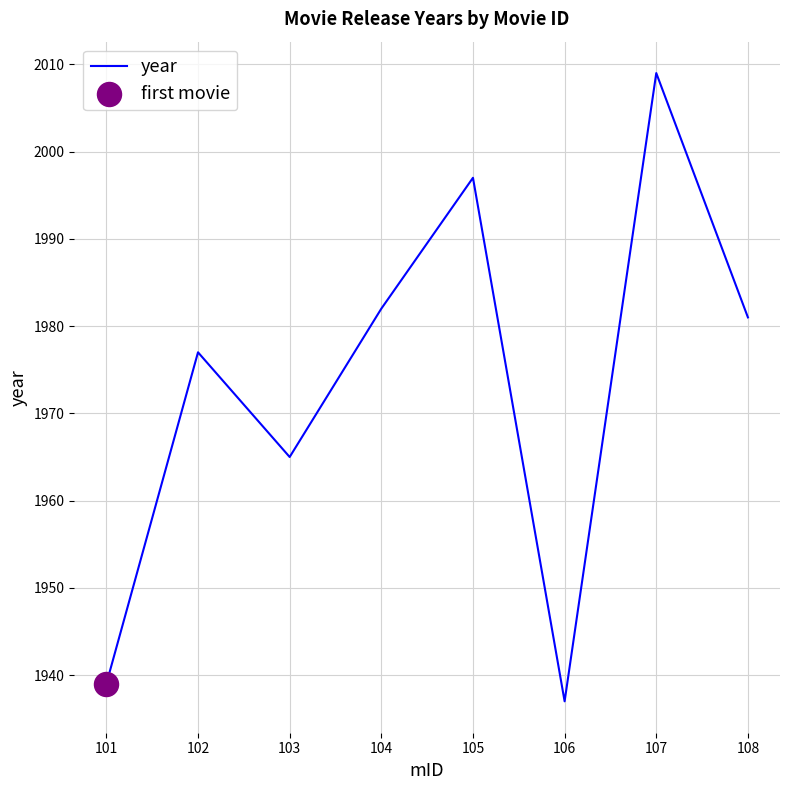

Approximately how many times larger is the value at 108 compared to 105?

1.0